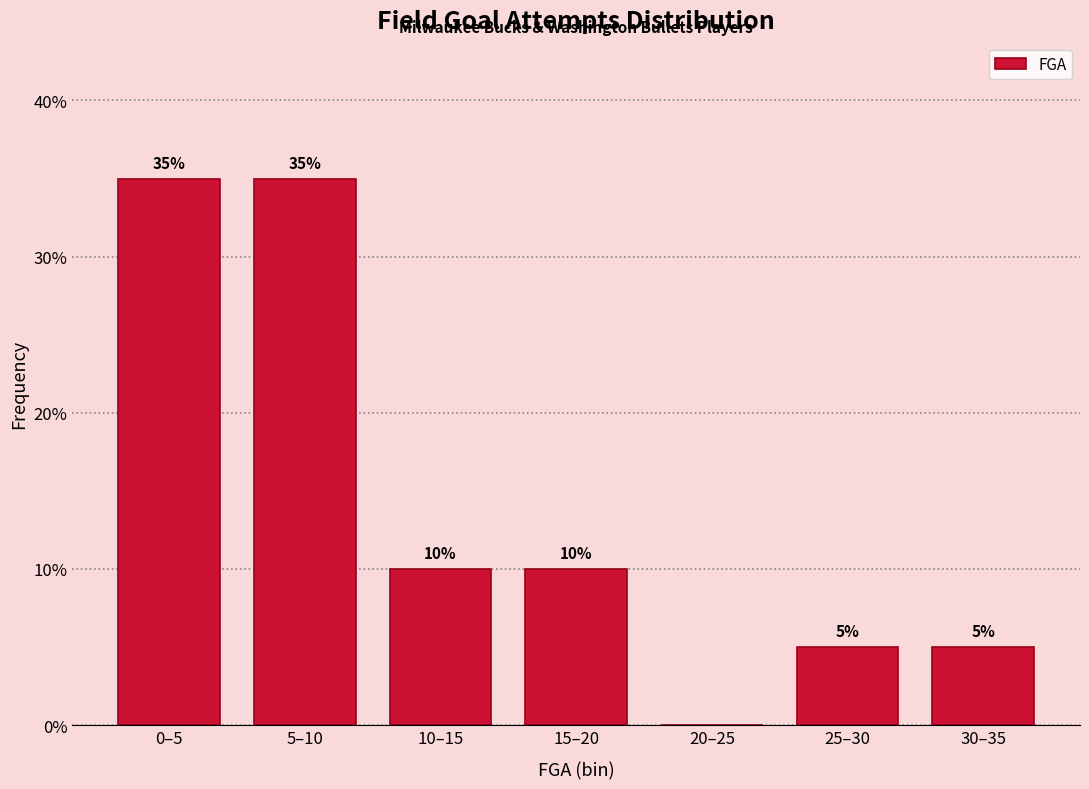

Reading left to right, list all the values displayed in this chart.

0–5=35	5–10=35	10–15=10	15–20=10	20–25=0	25–30=5	30–35=5